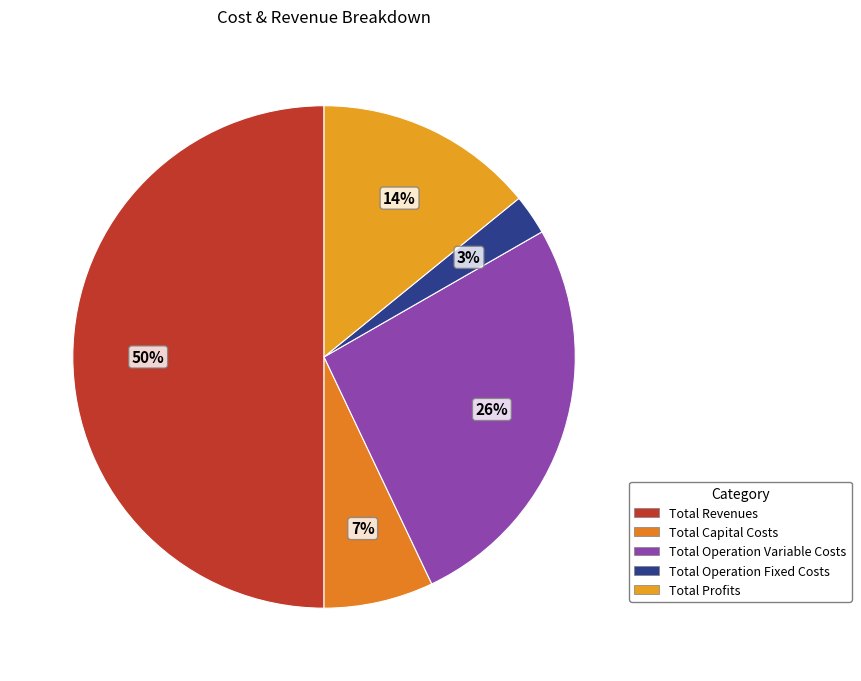

How many segments does this pie chart have?

5